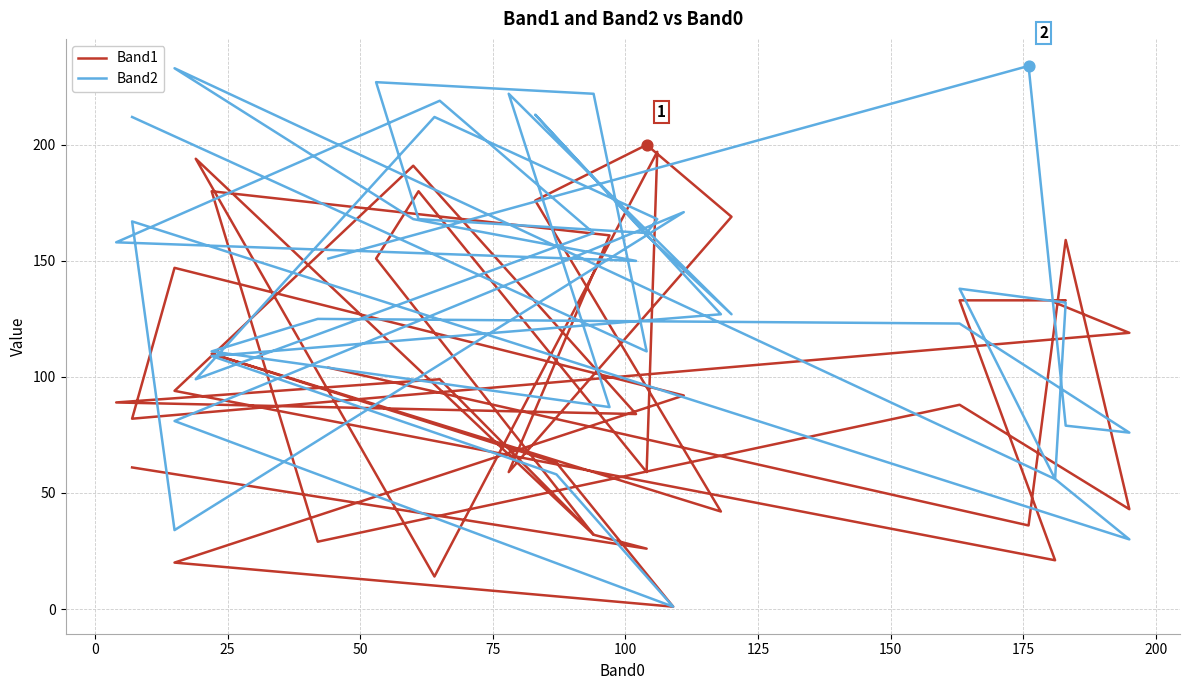

Which series reaches the minimum Y coordinate?

Band1